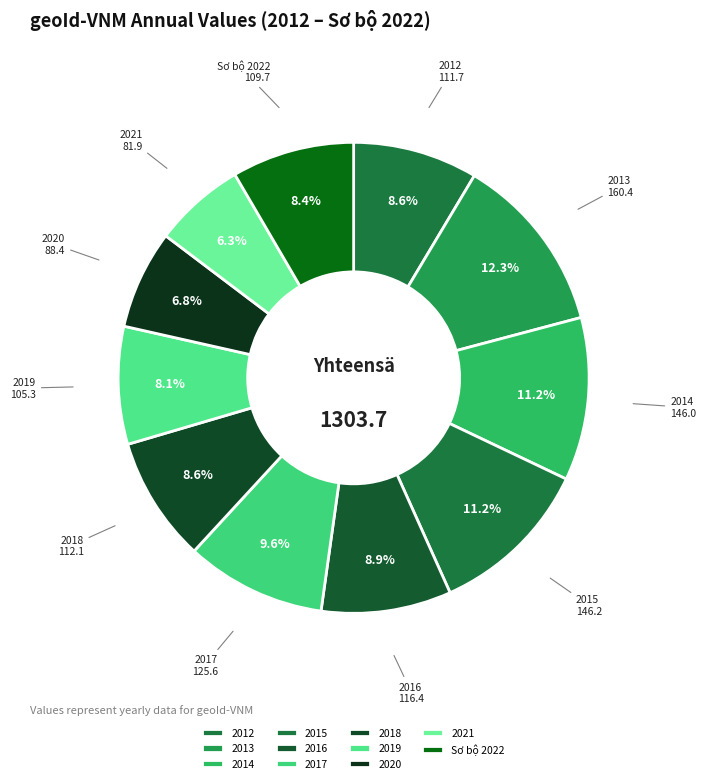

What percentage do 2015 and 2021 together represent?

17.5%